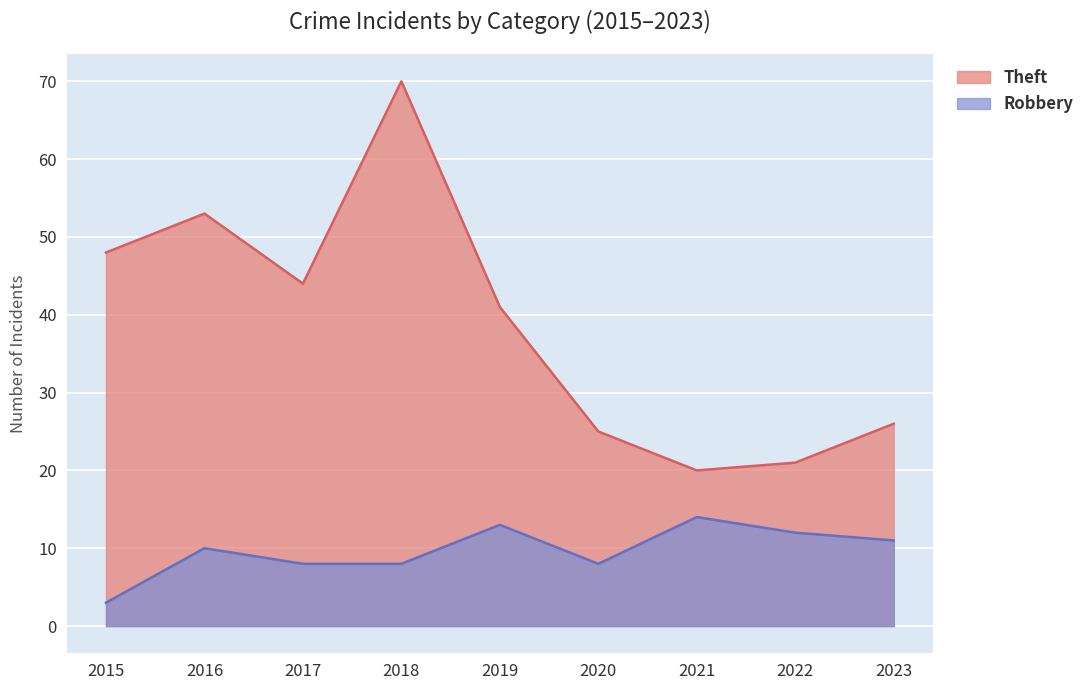

How many interior local peaks does the Robbery series have?

3